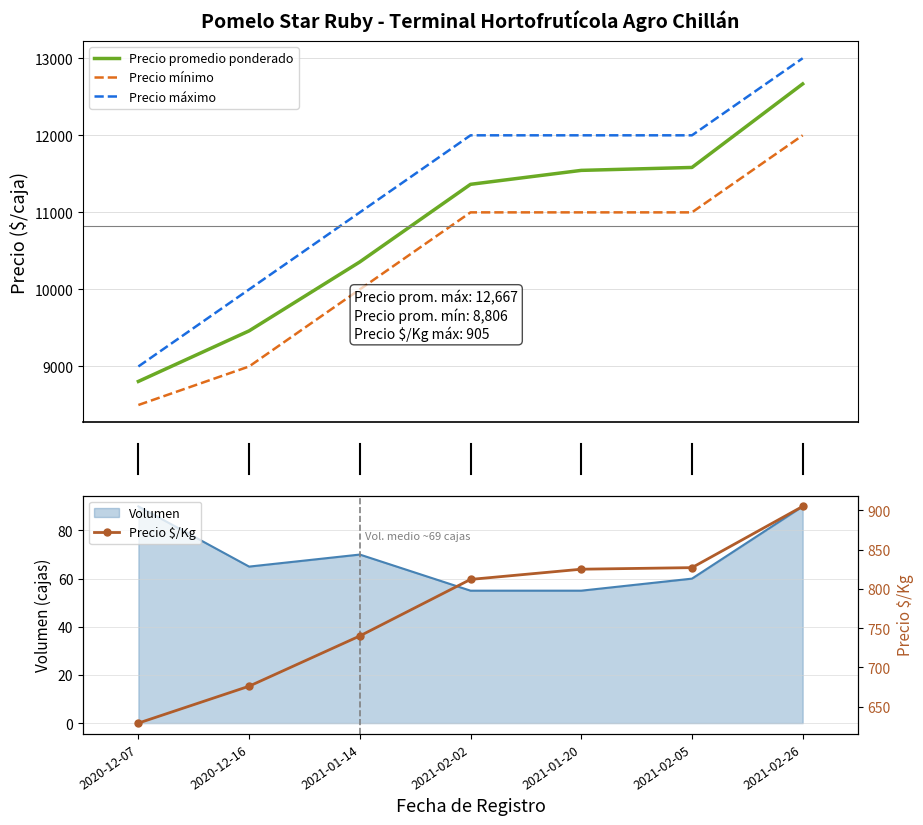

What is the highest value of the Precio máximo series?

13000